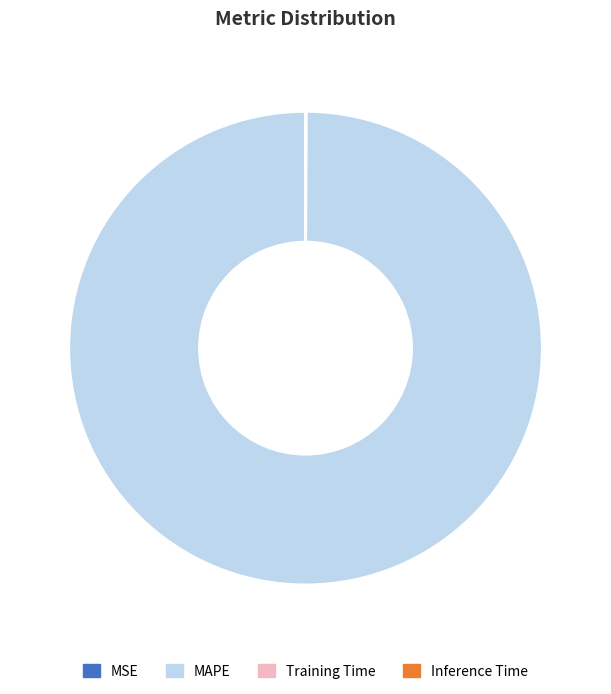

Is there any slice that represents more than half of the pie?

Yes